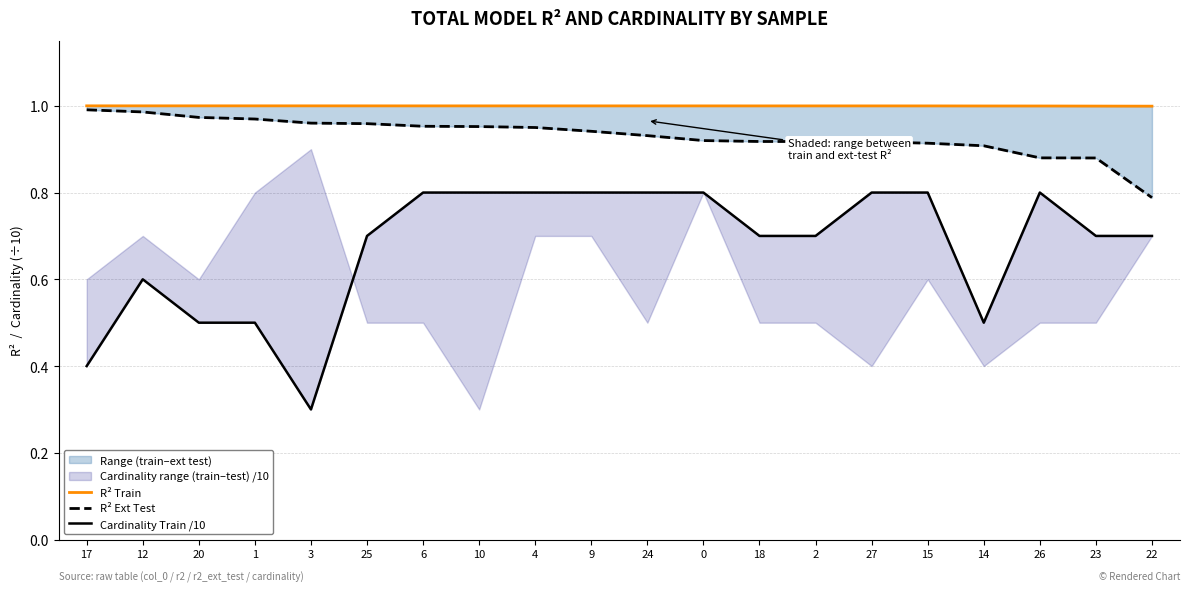

Reading left to right, transcribe all the data shown in this chart.

R² Train: 17=1.0	12=1.0	20=1.0	1=1.0	3=1.0	25=1.0	6=1.0	10=1.0	4=1.0	9=1.0	24=1.0	0=1.0	18=1.0	2=1.0	27=1.0	15=1.0	14=1.0	26=1.0	23=1.0	22=1.0
R² Ext Test: 17=1.0	12=1.0	20=1.0	1=1.0	3=1.0	25=1.0	6=1.0	10=1.0	4=0.9	9=0.9	24=0.9	0=0.9	18=0.9	2=0.9	27=0.9	15=0.9	14=0.9	26=0.9	23=0.9	22=0.8
Cardinality Train /10: 17=0.4	12=0.6	20=0.5	1=0.5	3=0.3	25=0.7	6=0.8	10=0.8	4=0.8	9=0.8	24=0.8	0=0.8	18=0.7	2=0.7	27=0.8	15=0.8	14=0.5	26=0.8	23=0.7	22=0.7